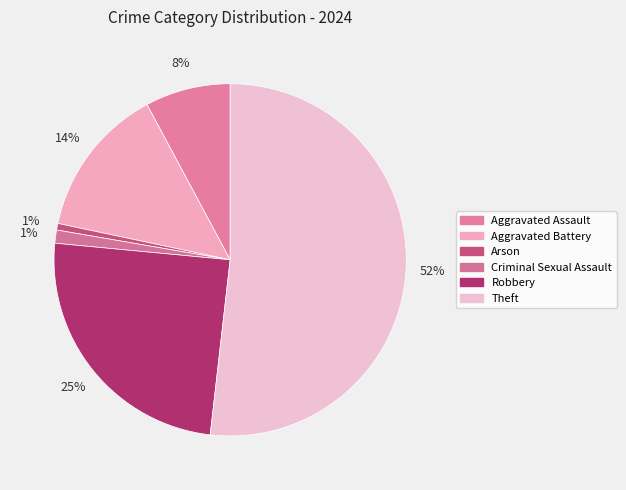

What is the largest slice in the pie chart?

Theft